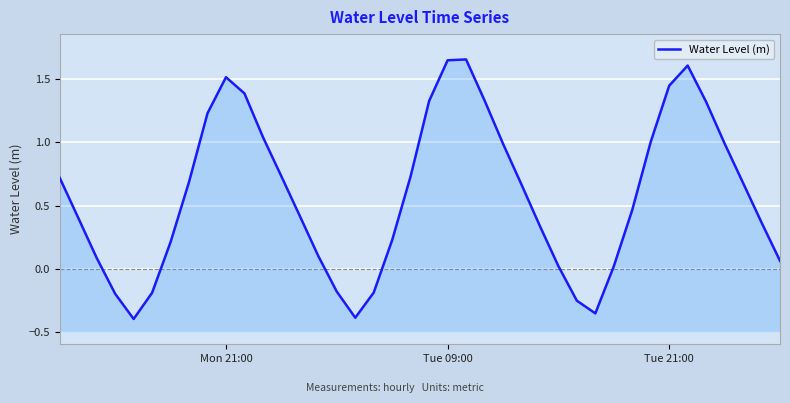

How many values exceed 0?

32